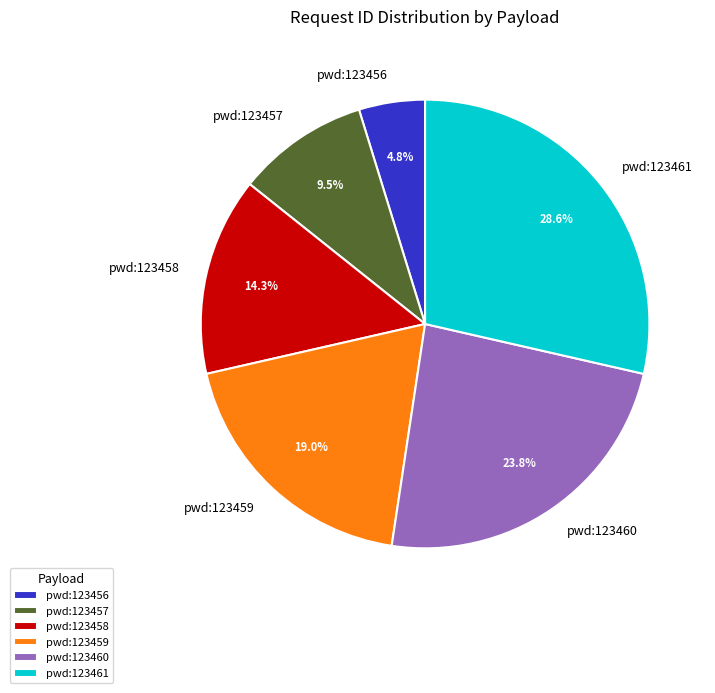

Which slice is the smallest?

pwd:123456